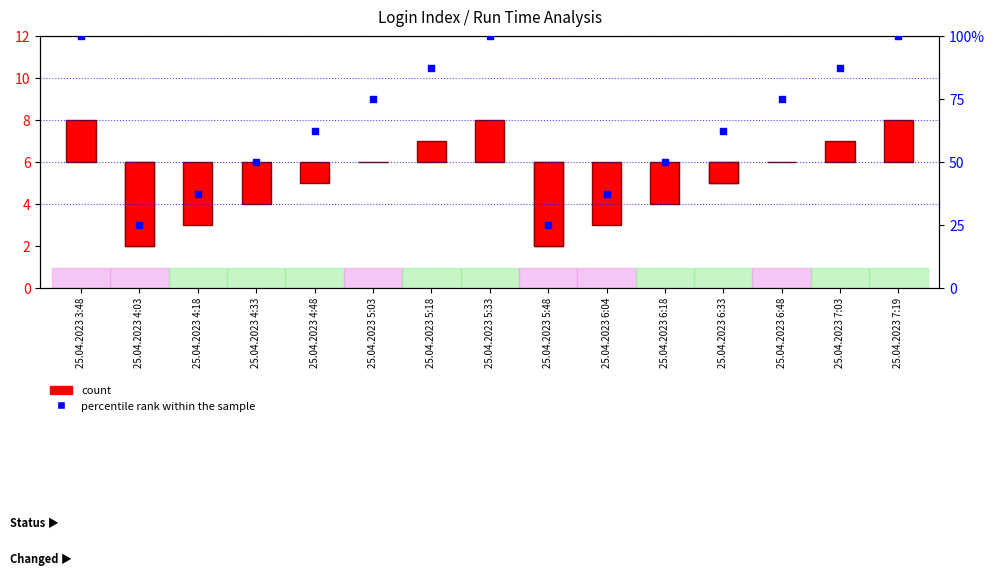

Is the value of count at 25.04.2023 4:48 greater than the value of percentile rank within the sample at 25.04.2023 5:18?

No